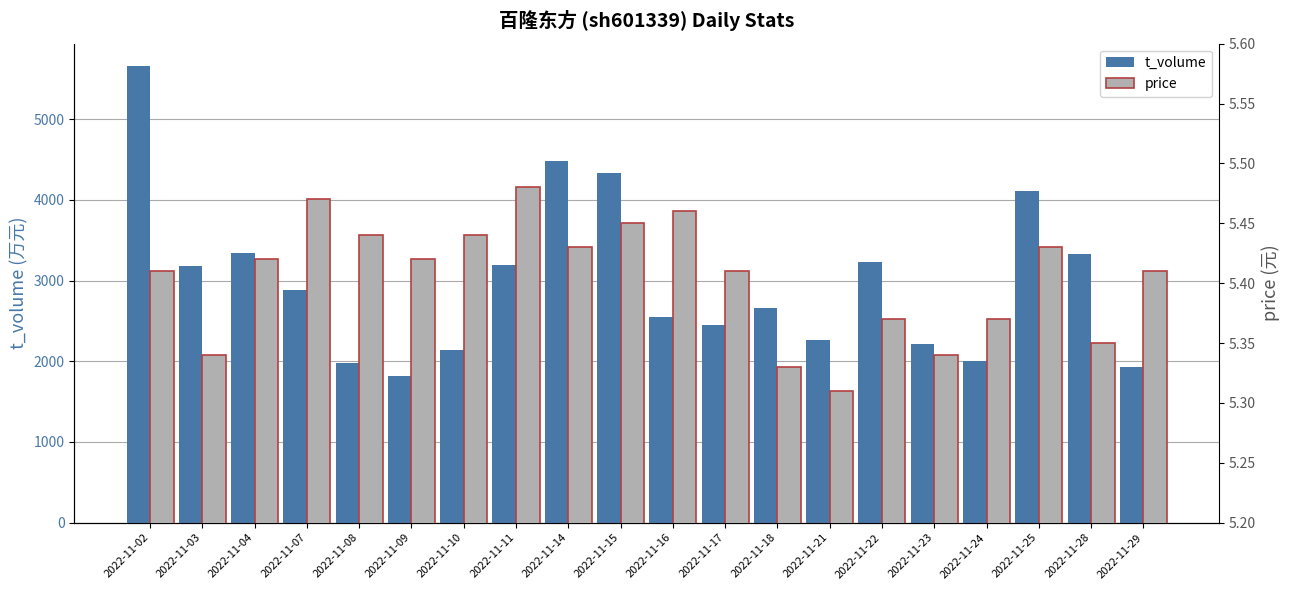

Rank the series at 2022-11-28 from lowest to highest value.

price, t_volume